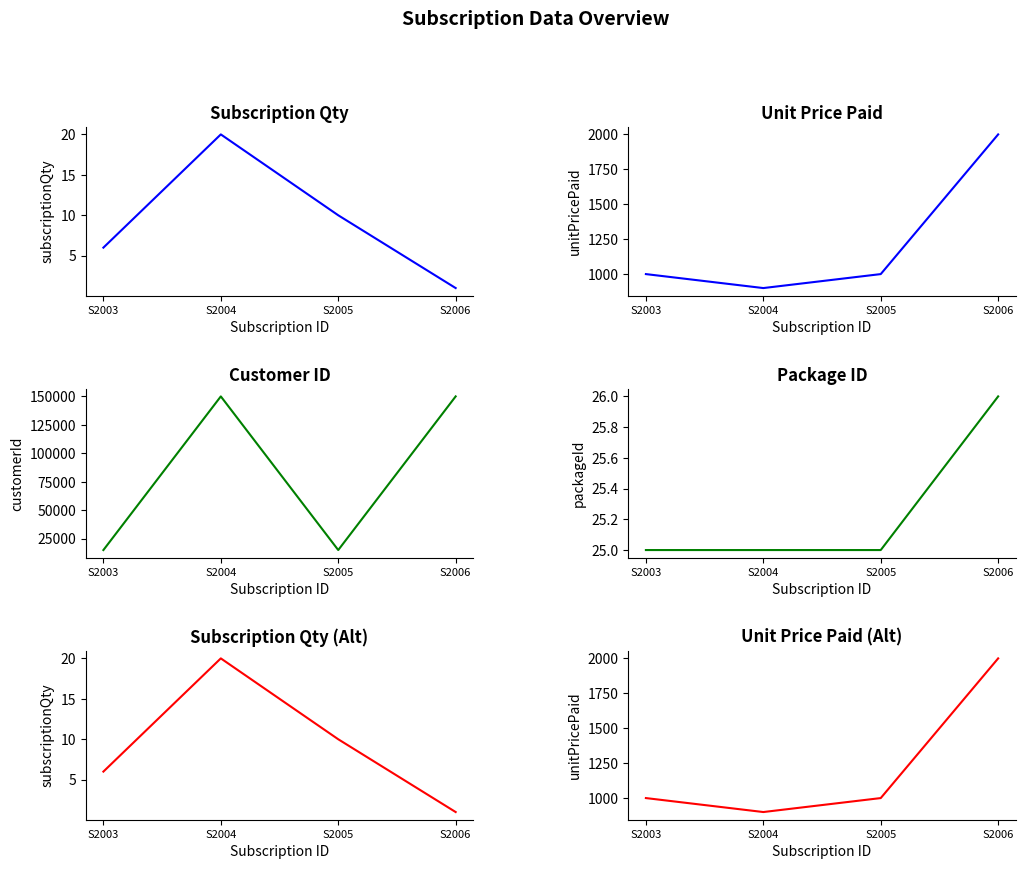

At which category is the sum across all series the highest?

S2006